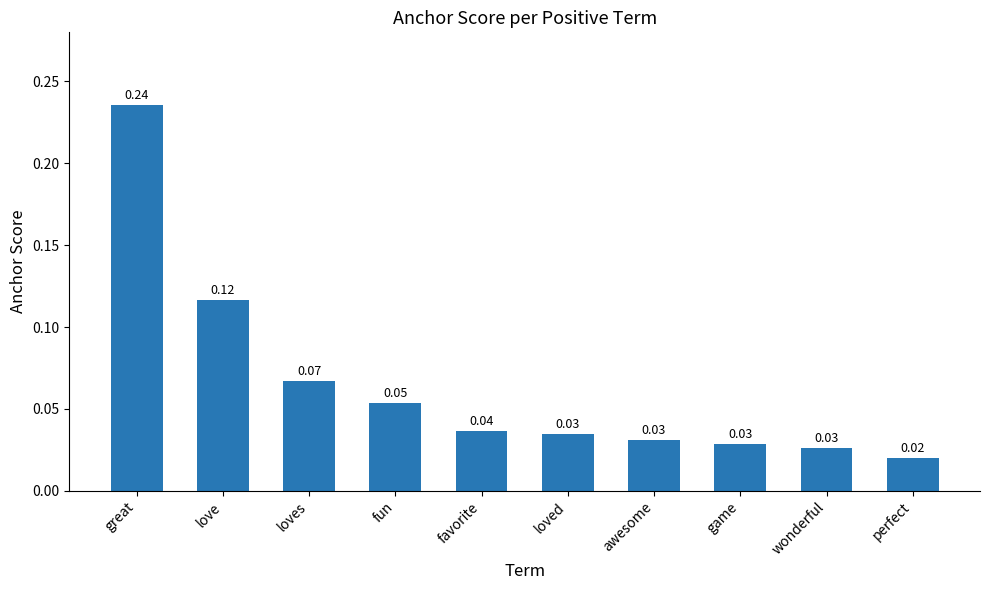

What is the change in value from love to wonderful?

-0.1